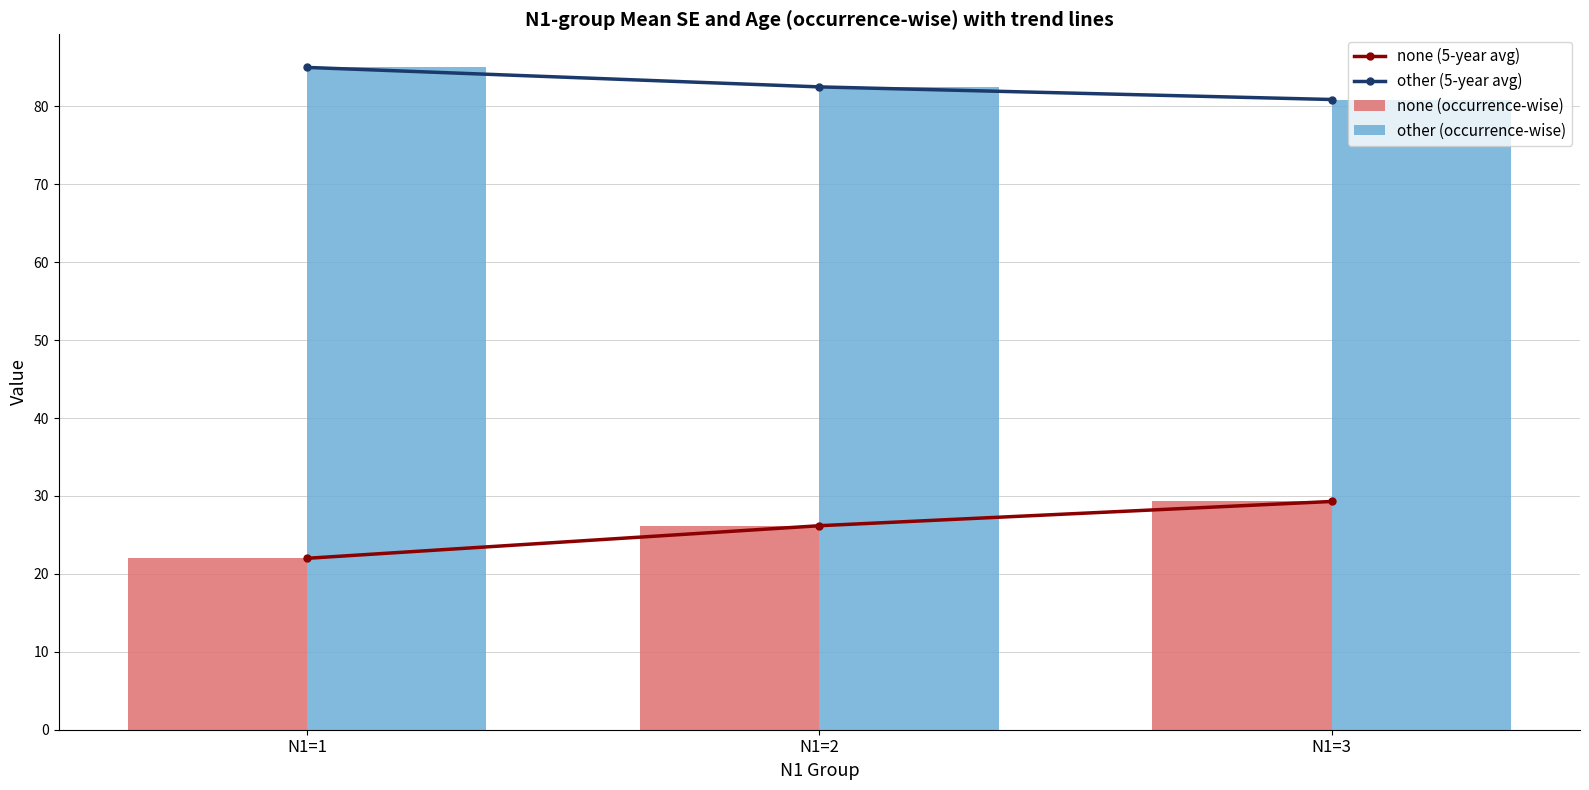

What is the average value of the other (occurrence-wise) series?

82.8